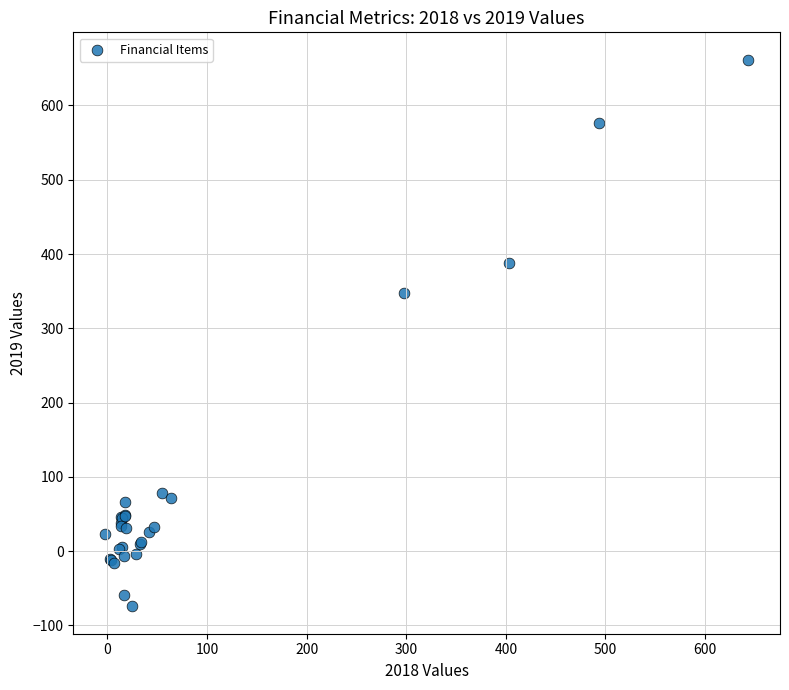

What Y value in the scatter plot is closest to 293?

347.5